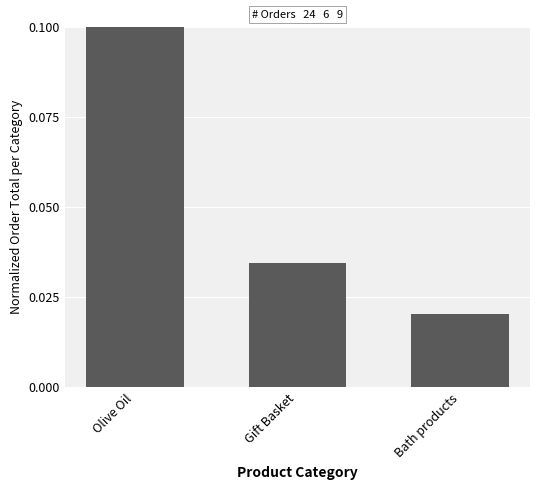

How many bars are there in total?

3